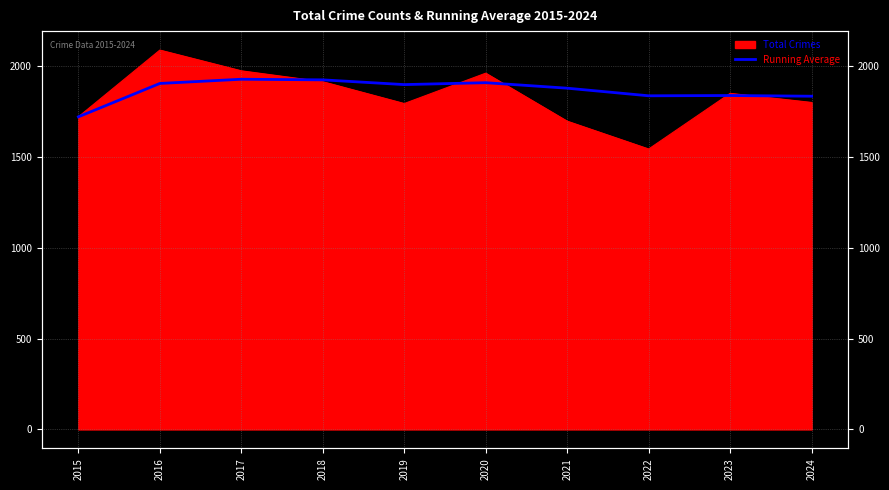

What is the value of the 3rd point from the left?

1925.7